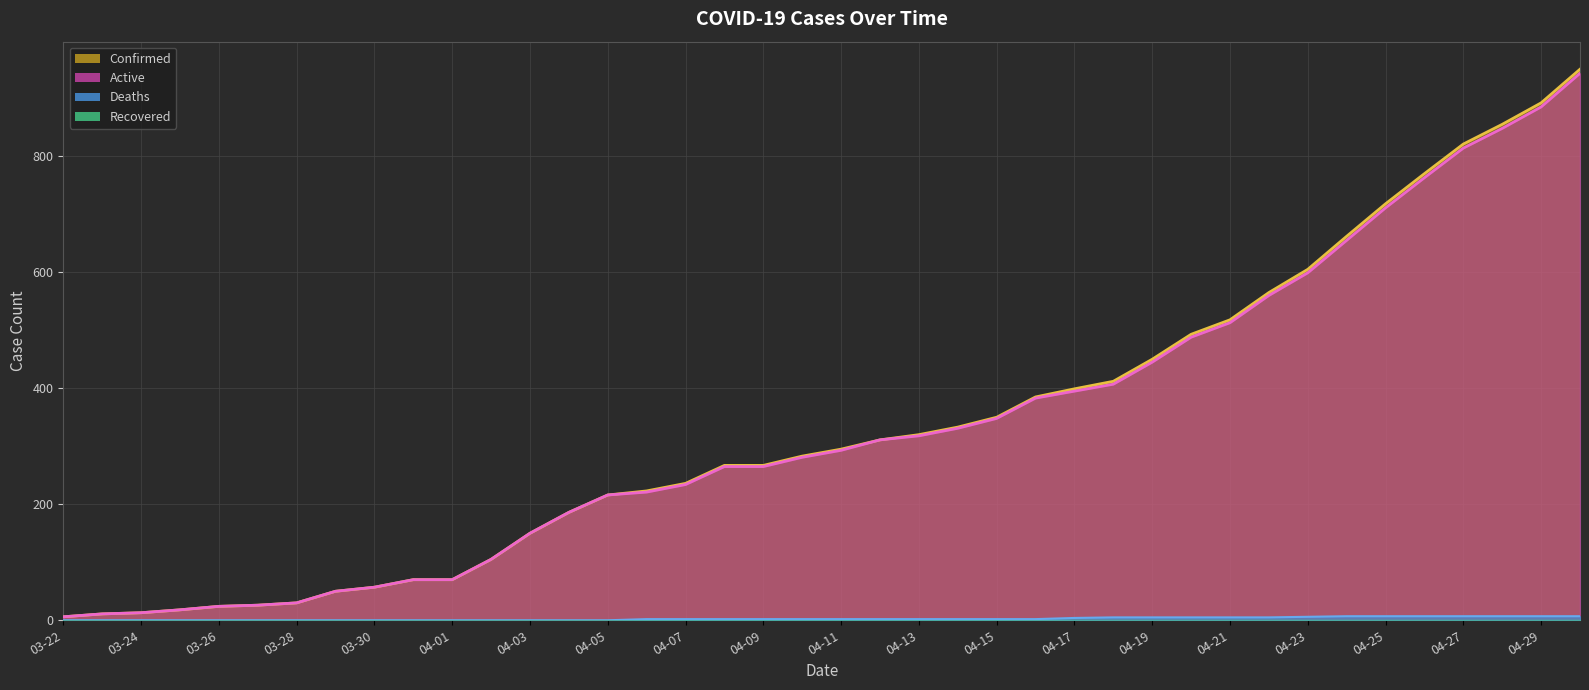

True or false: Confirmed (line) and Active (line) intersect in this chart.

False